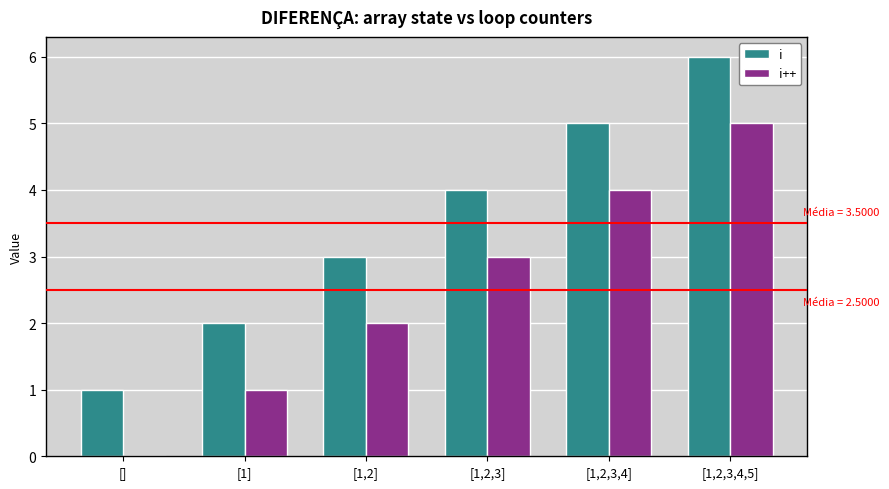

Is it true that i equals 1 at [1,2,3]?

False